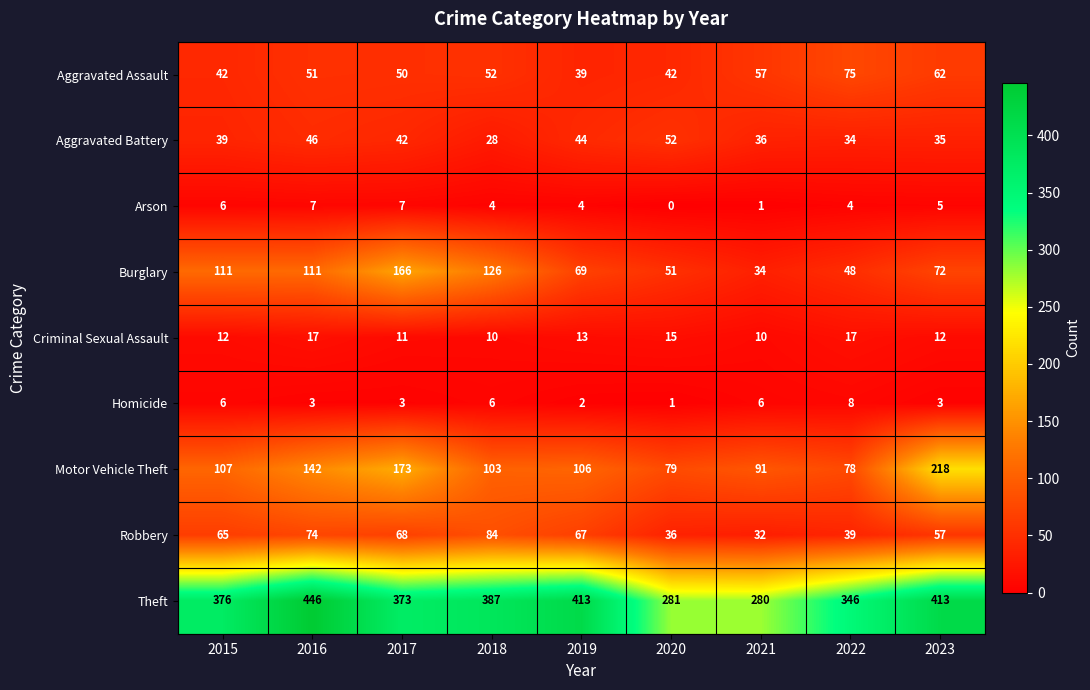

What is the difference between the second highest and second lowest values in the Motor Vehicle Theft series?

94